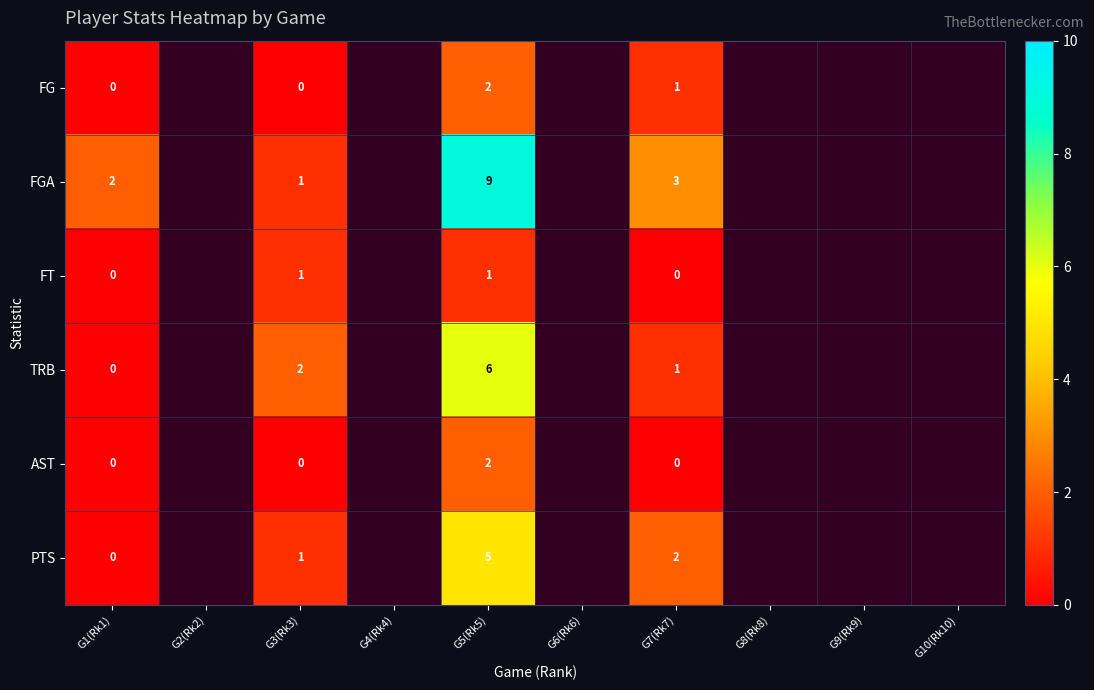

True or false: TRB has a value of 2.8 at G5(Rk5).

False